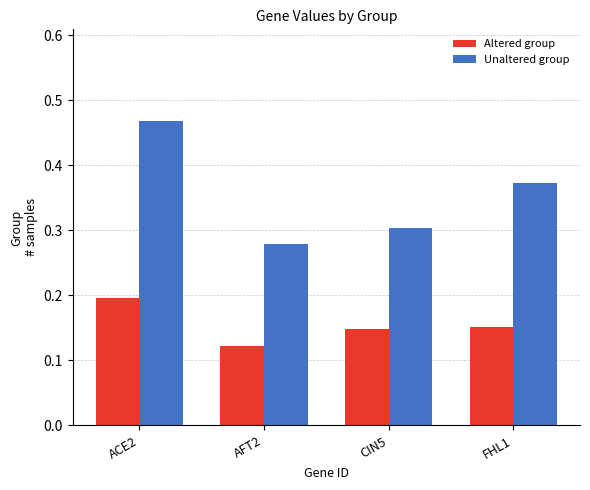

Between AFT2 and CIN5, which series saw the biggest shift?

Altered group